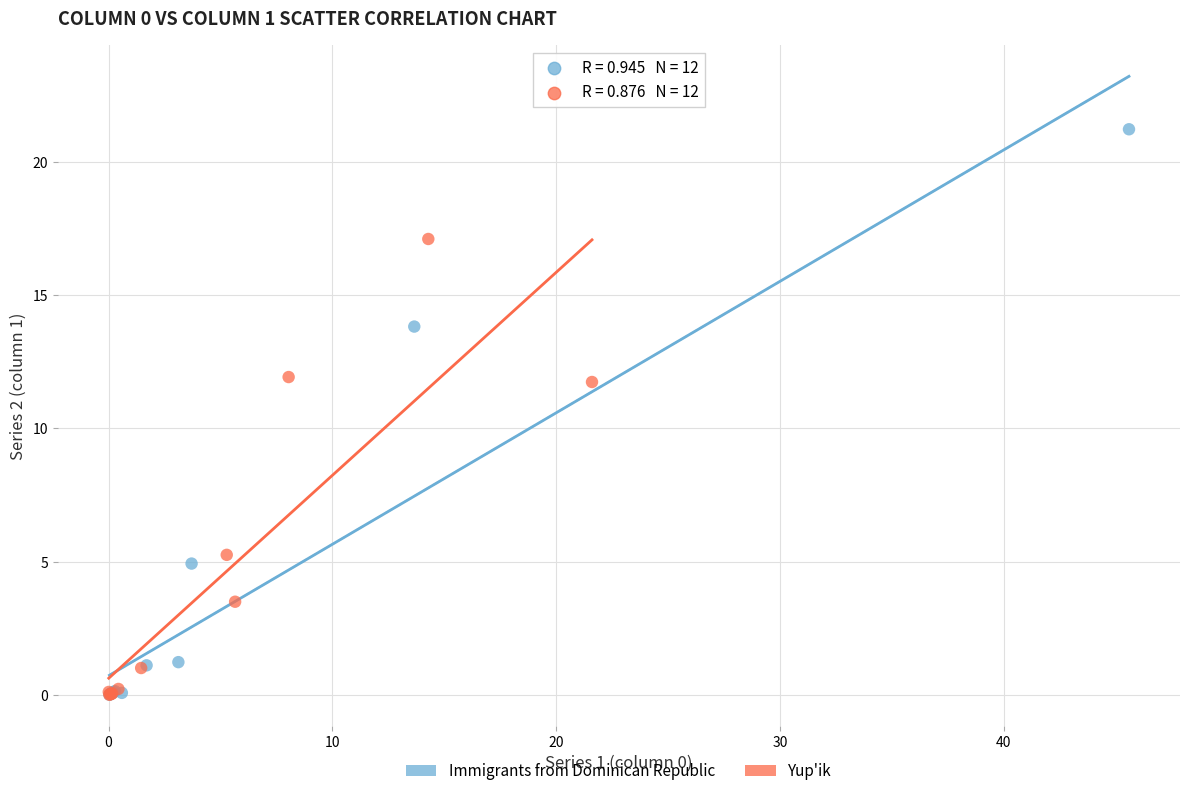

Which series contains the highest Y value?

Immigrants from Dominican Republic